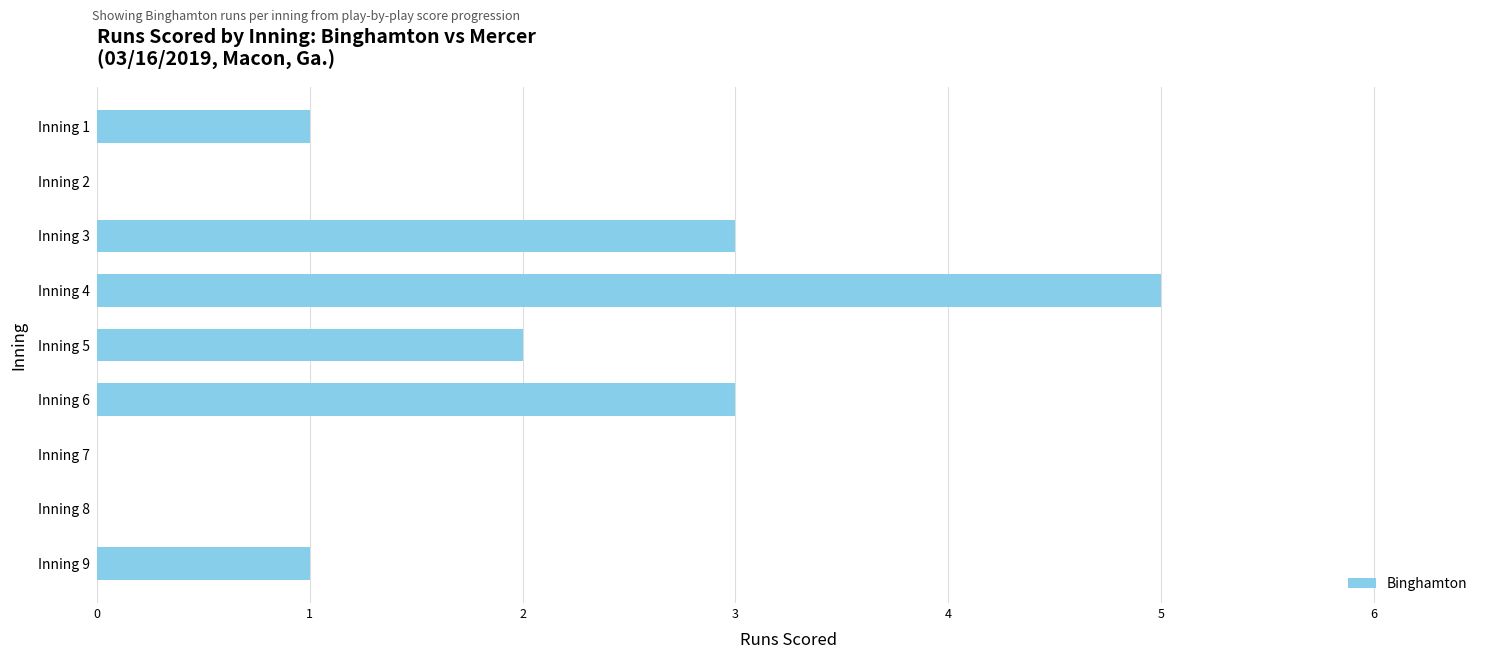

The chart shows a value of 3 at Inning 5. True or false?

False